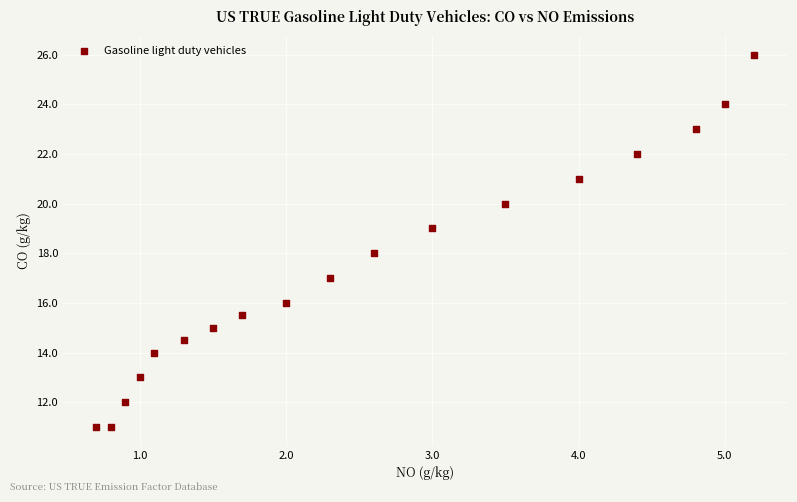

What is the range of Y values (max minus min)?

15.0